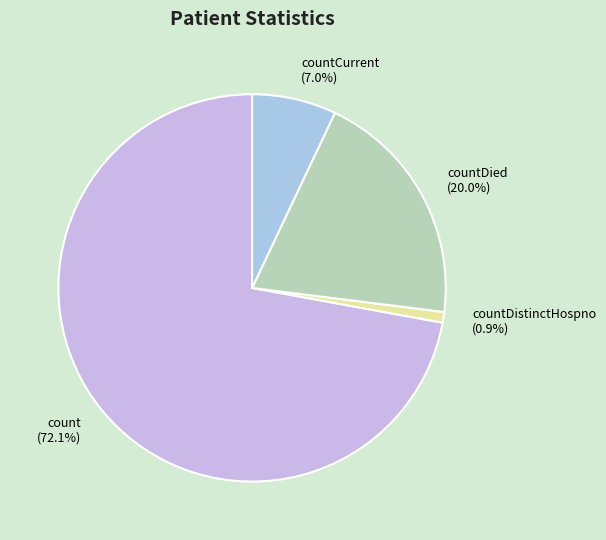

Approximately how many times larger is the value at count compared to countDistinctHospno?

81.0